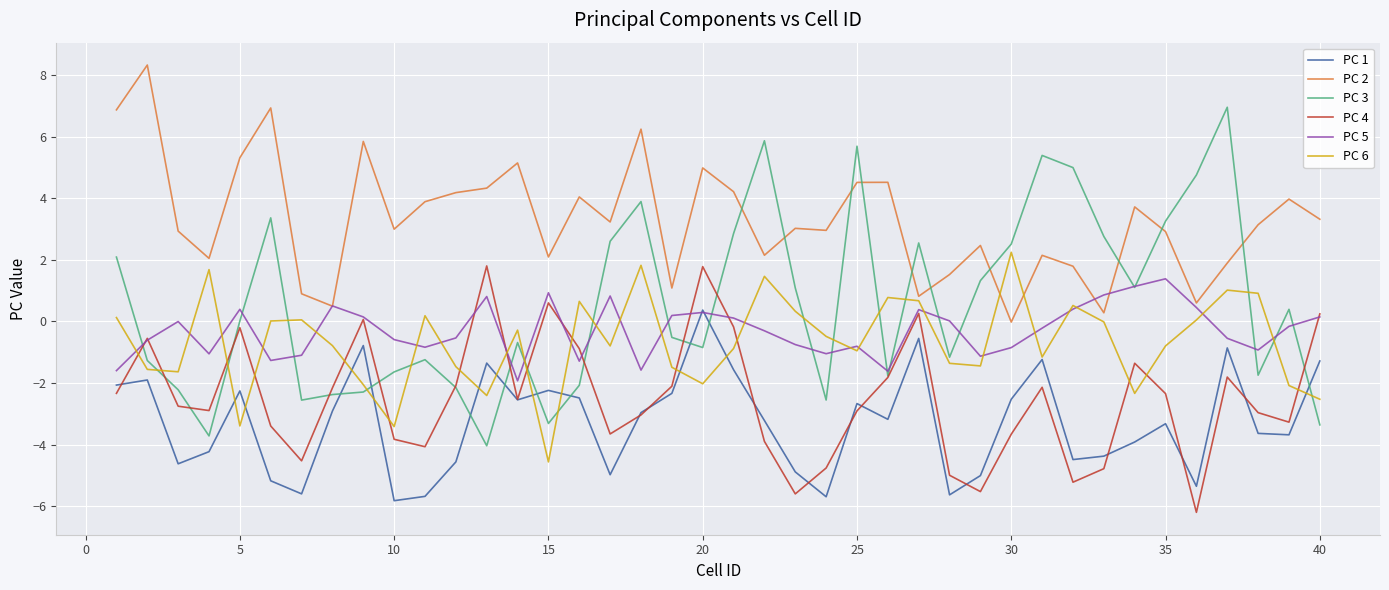

True or false: PC 2 and PC 1 cross at least once.

False